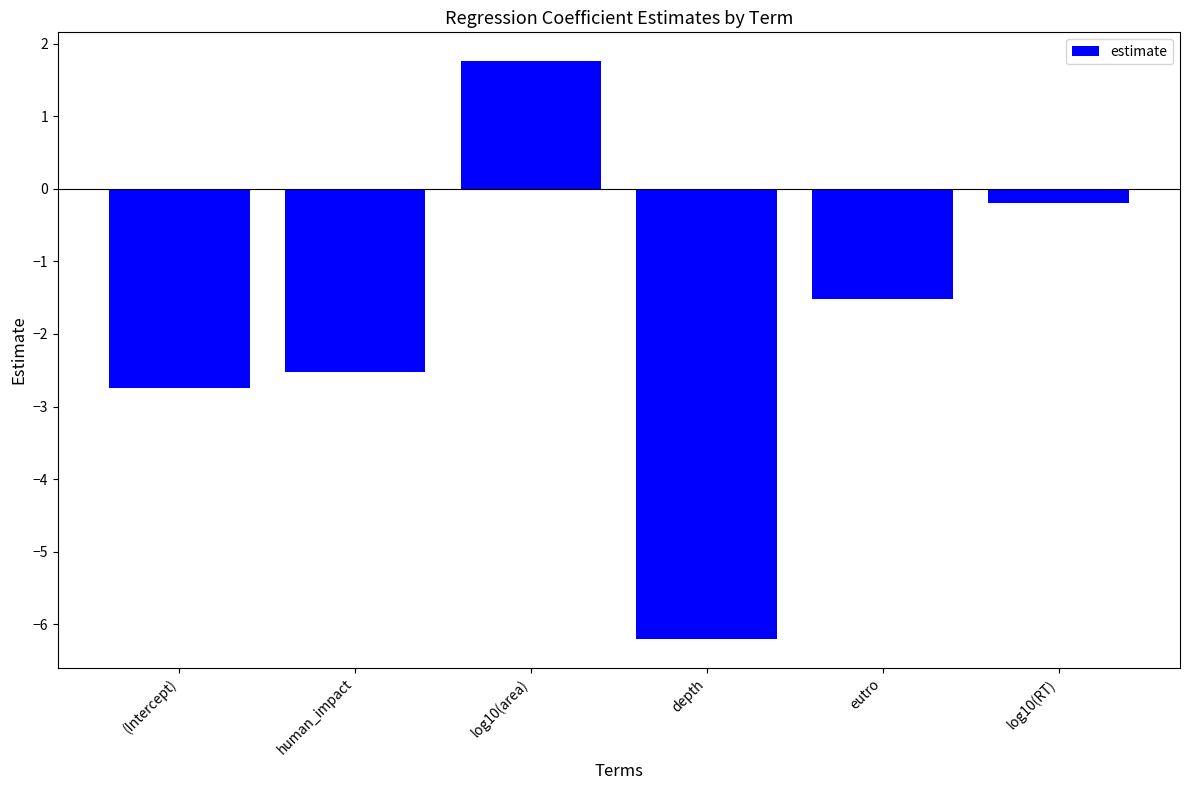

Rank the categories by value from highest to lowest.

log10(area), log10(RT), eutro, human_impact, (Intercept), depth